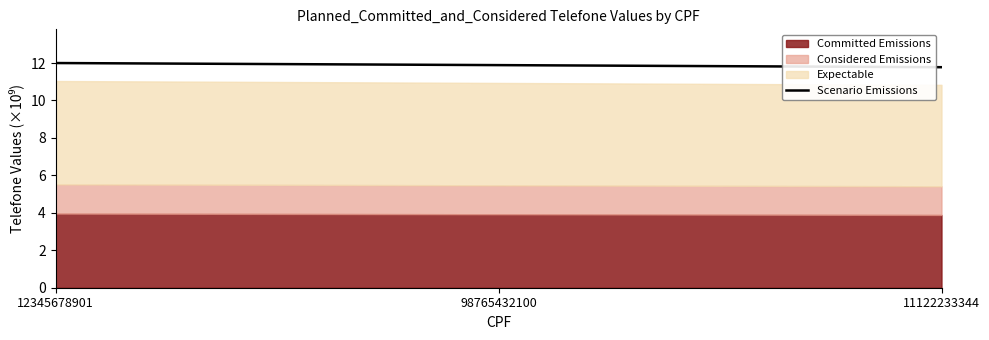

Is it true that Scenario Emissions equals 12.0 at 12345678901?

True